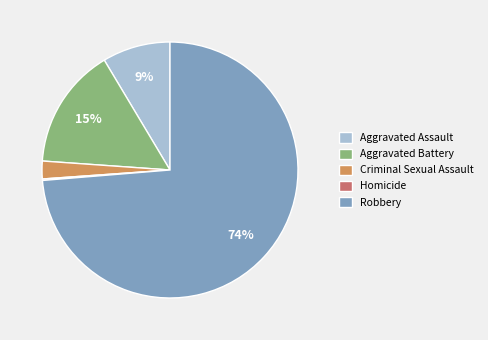

To the nearest percent, what portion does Robbery represent?

74%